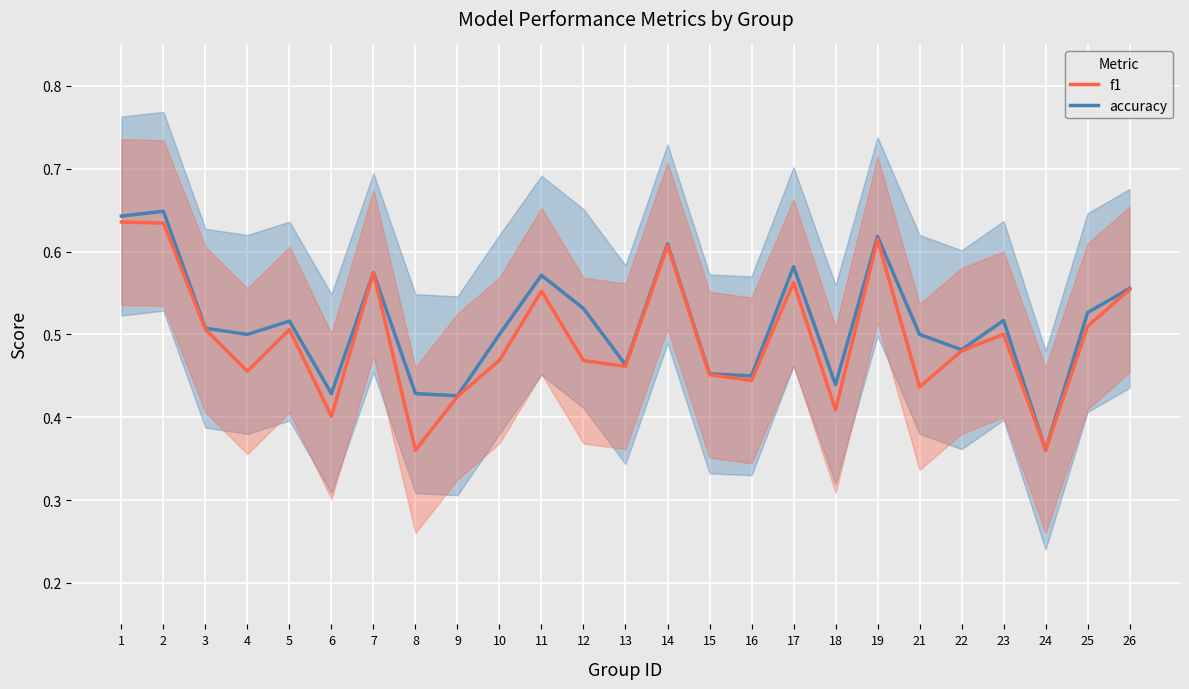

List the series in order of their peak value, highest first.

accuracy, f1